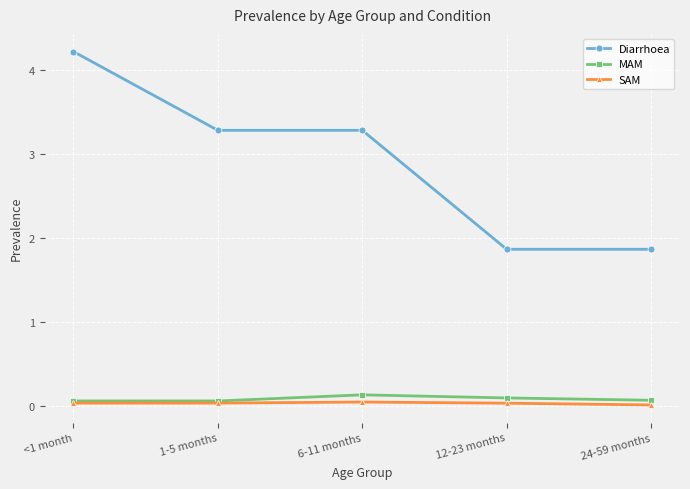

The Diarrhoea series shows 3.3 at 1-5 months. True or false?

True